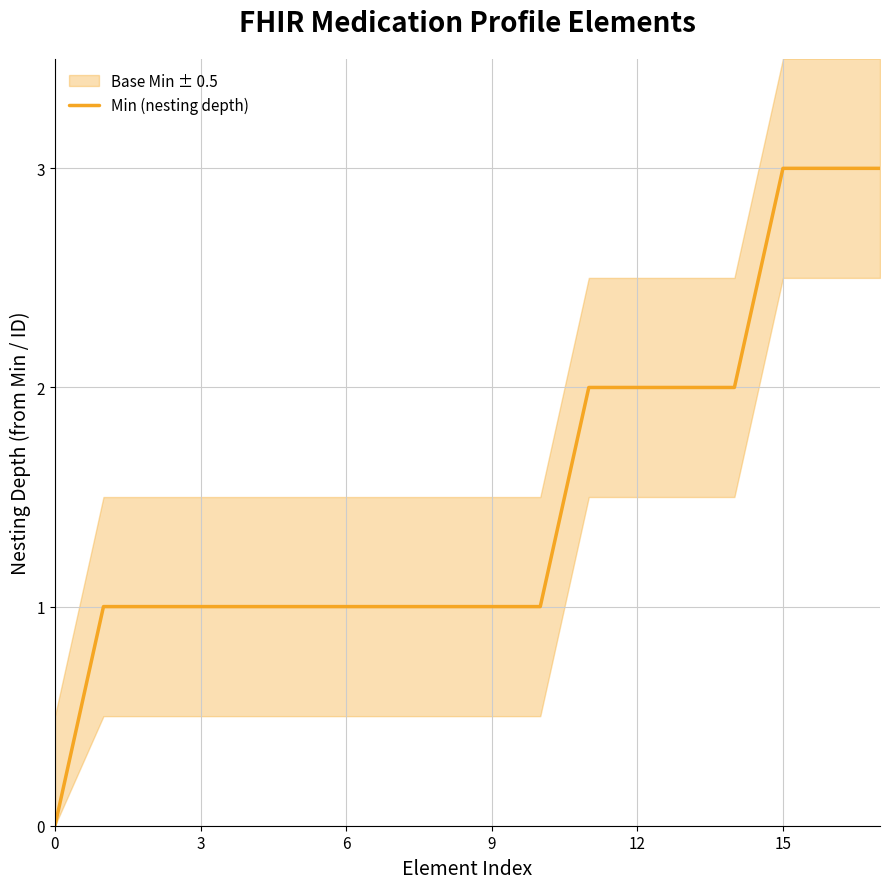

What is the average value?

2